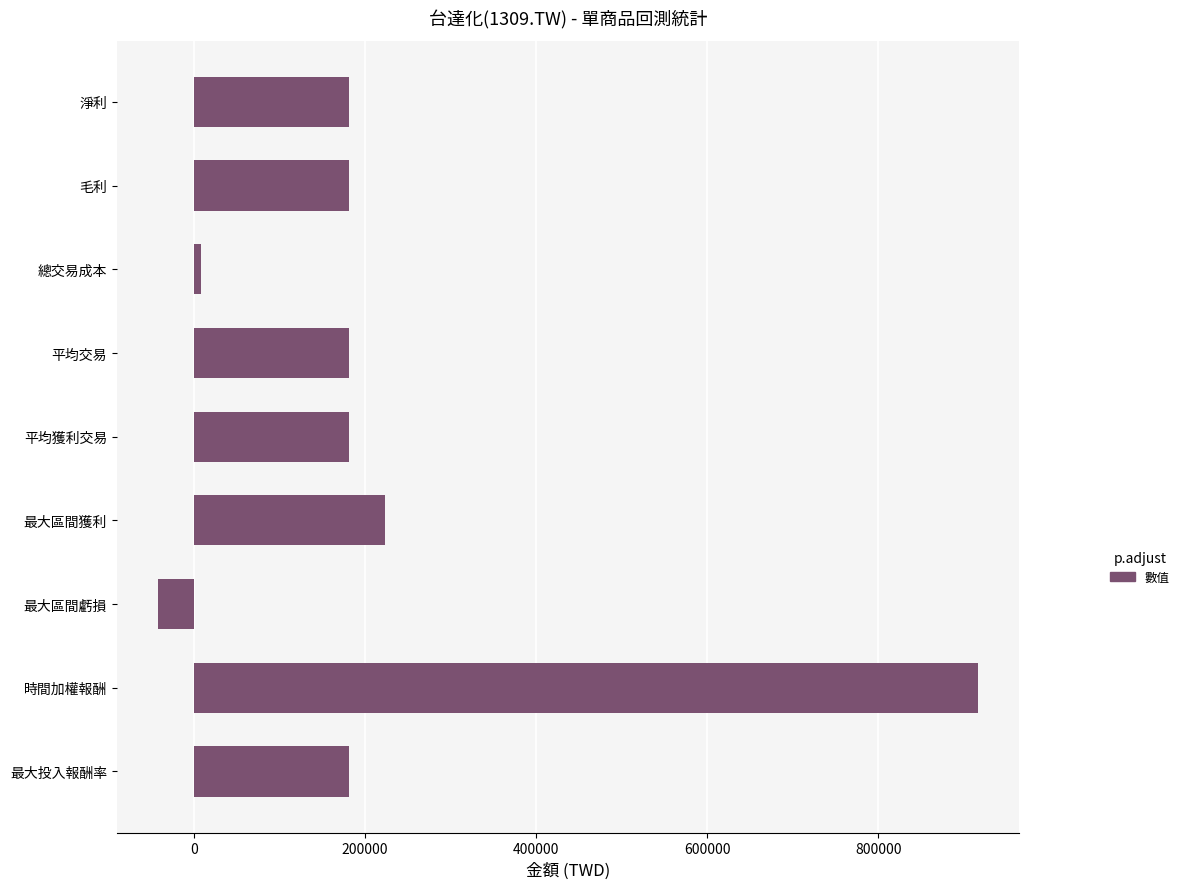

What is the sum of all values?

2014878